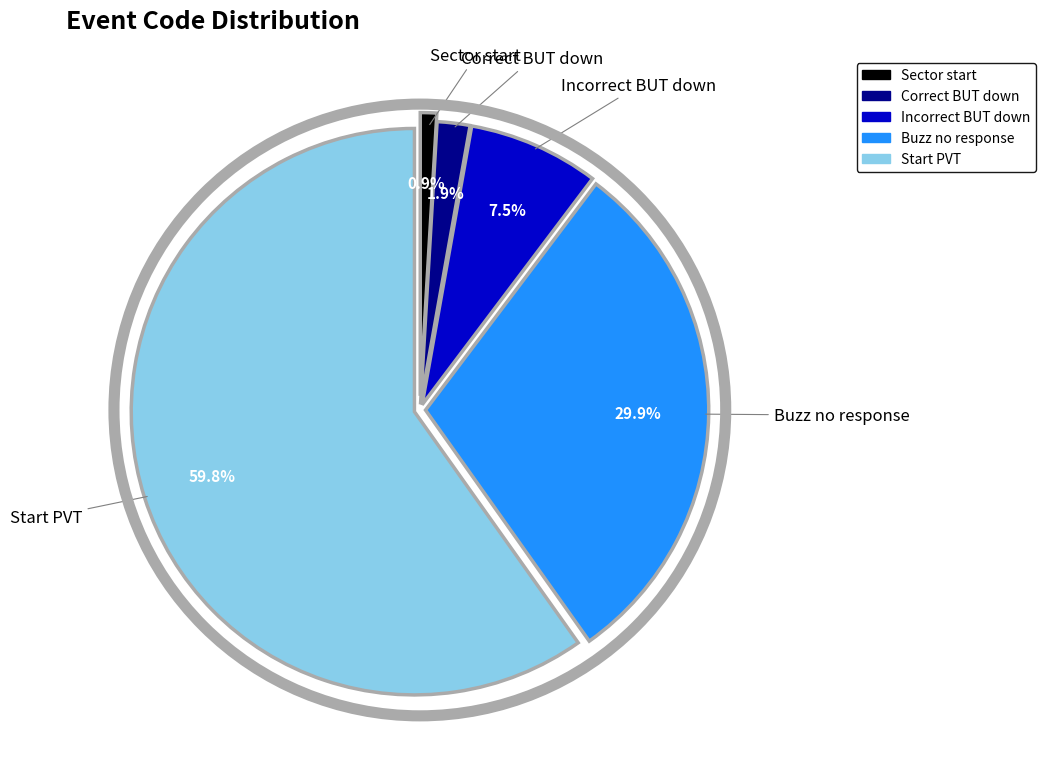

What percentage is the Correct BUT down slice, to the nearest percent?

2%